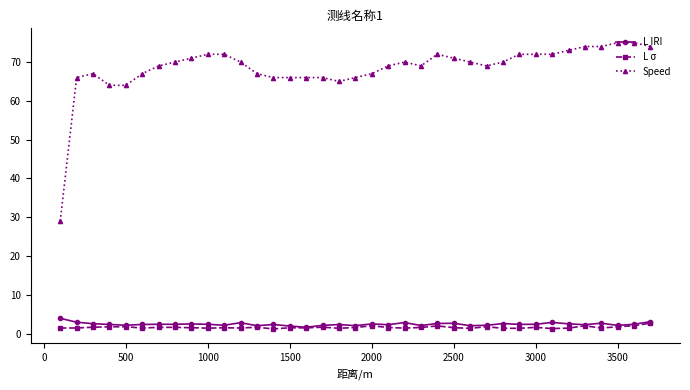

Which series has the widest spread of values?

Speed